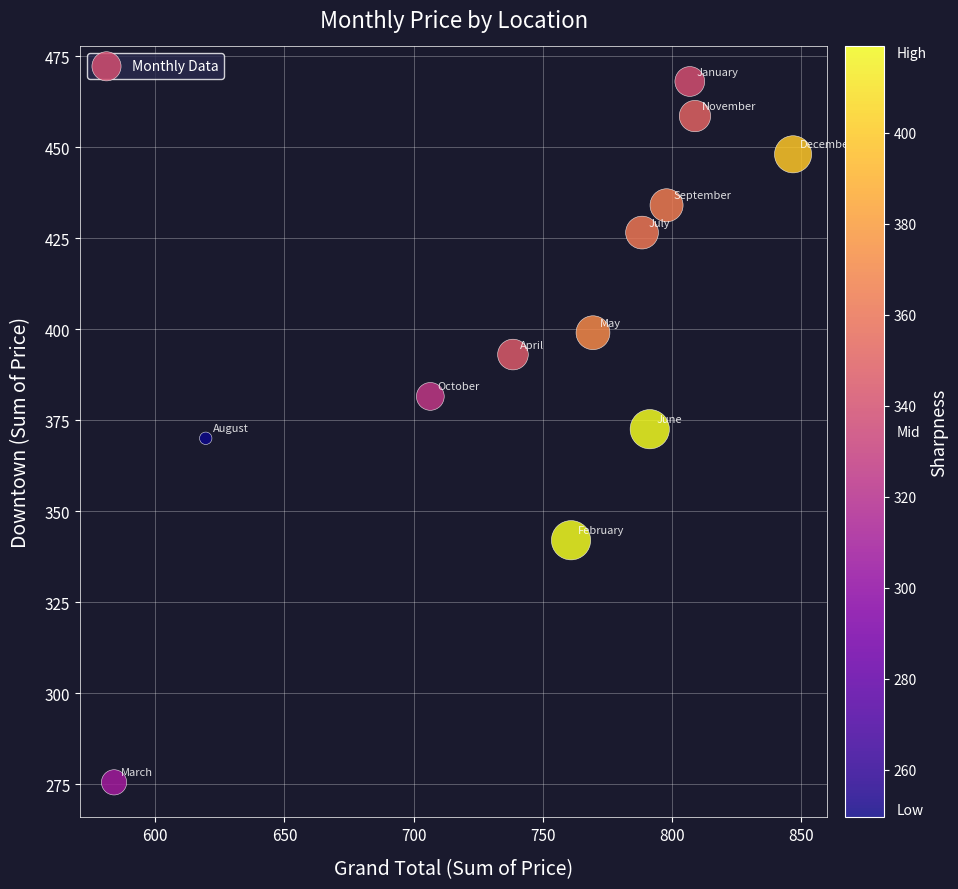

What is the average X value?

751.7